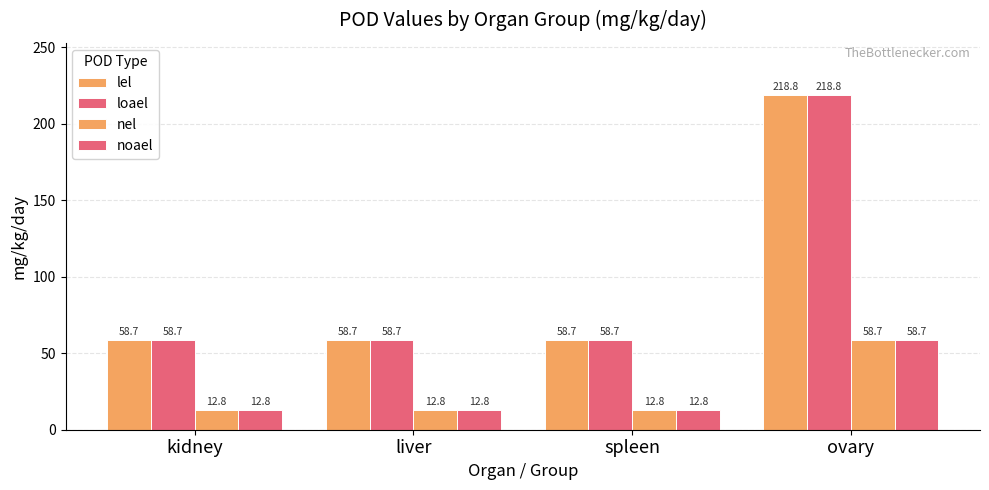

What is the lowest value of the nel series?

12.8